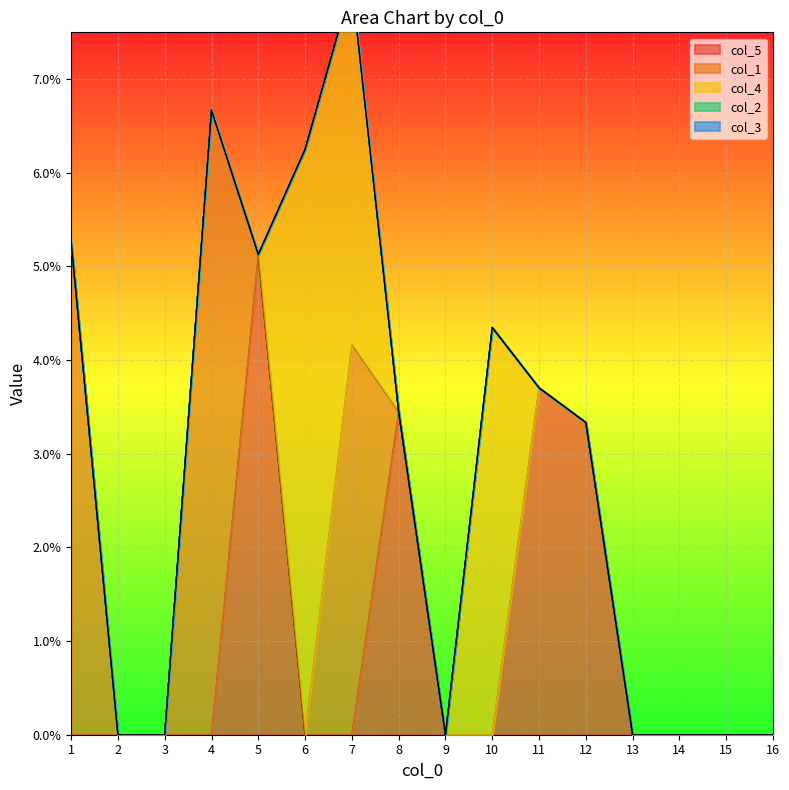

Between 1 and 9, which series saw the biggest shift?

col_1